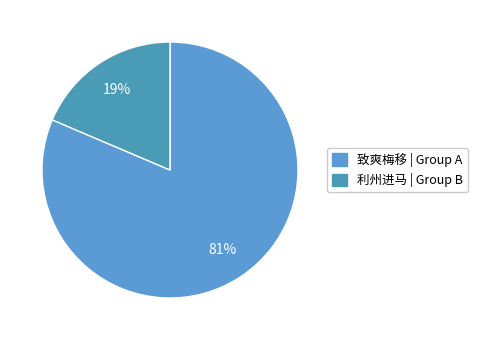

How many slices are in this pie chart?

2